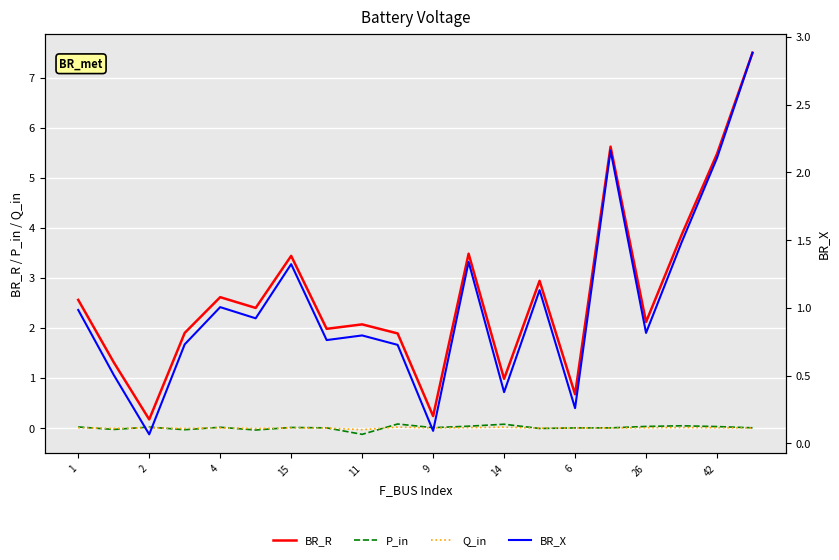

Is the value of P_in at 26 greater than the value of Q_in at 26?

Yes